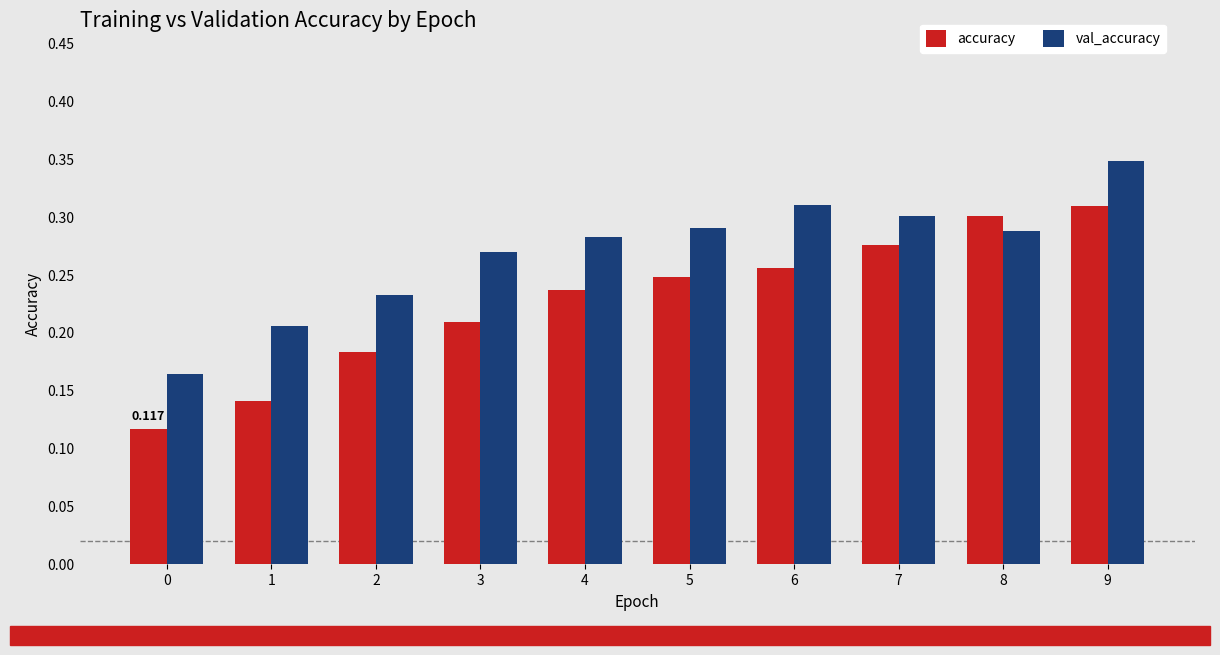

True or false: val_accuracy has a value of 0.3 at 9.

True